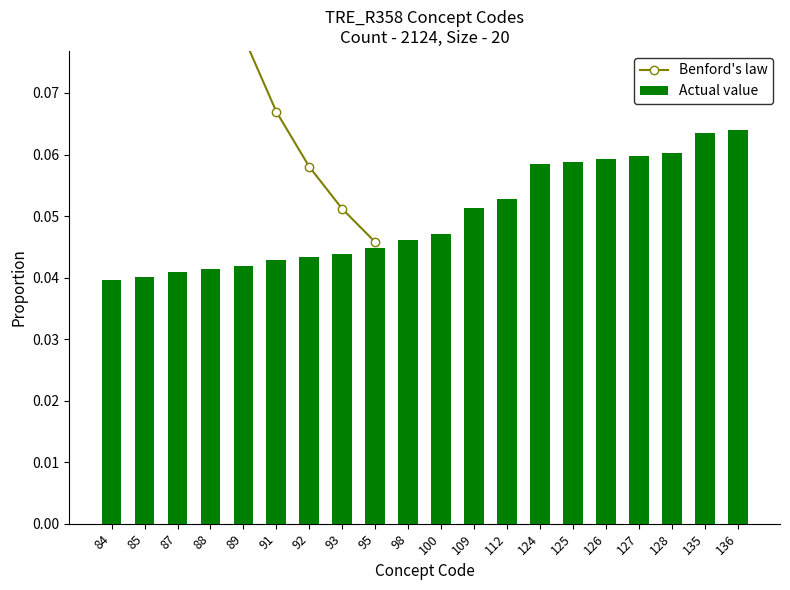

Reading left to right, list all the values displayed in this chart.

84=0.0	85=0.0	87=0.0	88=0.0	89=0.0	91=0.0	92=0.0	93=0.0	95=0.0	98=0.0	100=0.0	109=0.1	112=0.1	124=0.1	125=0.1	126=0.1	127=0.1	128=0.1	135=0.1	136=0.1